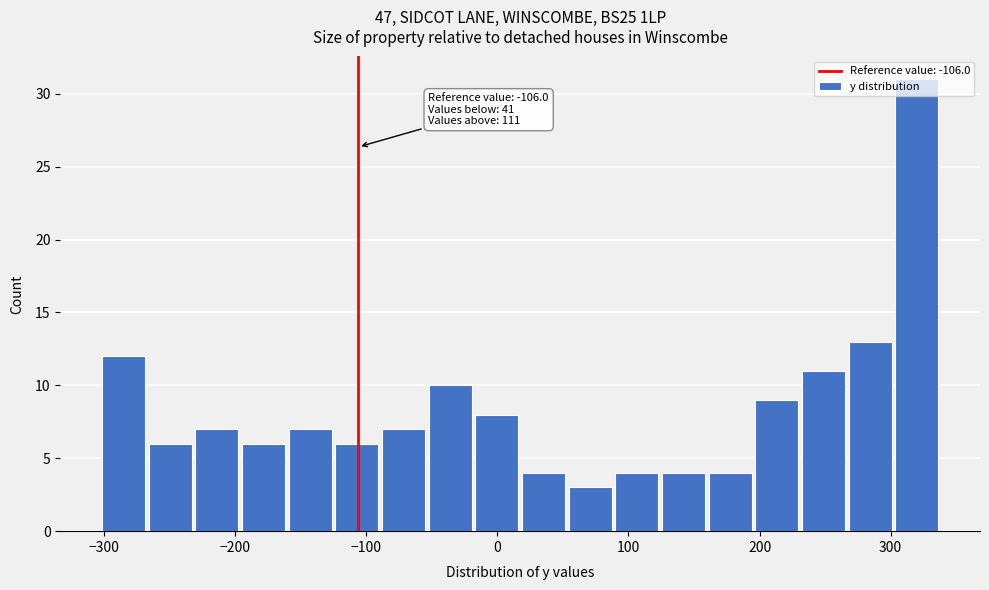

Read against the x-axis, roughly where is the centre of the tallest bar?

320